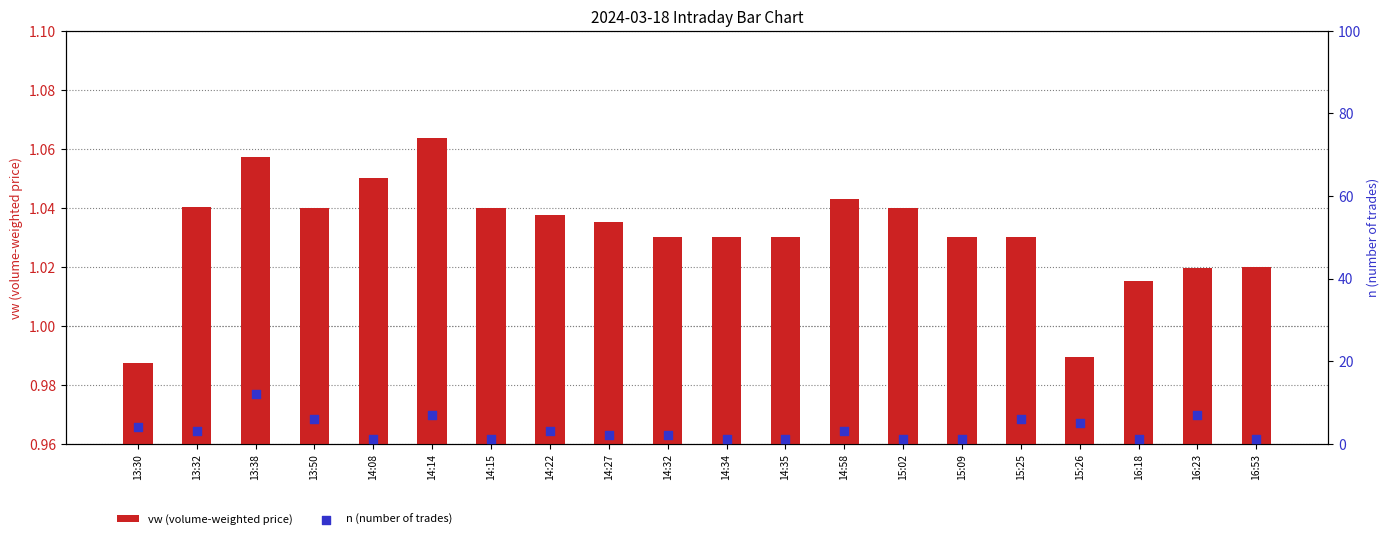

At how many categories does at least one series exceed 2?

10